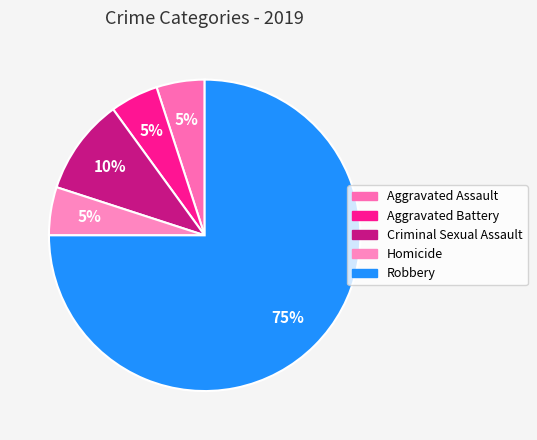

How many slices are in this pie chart?

5